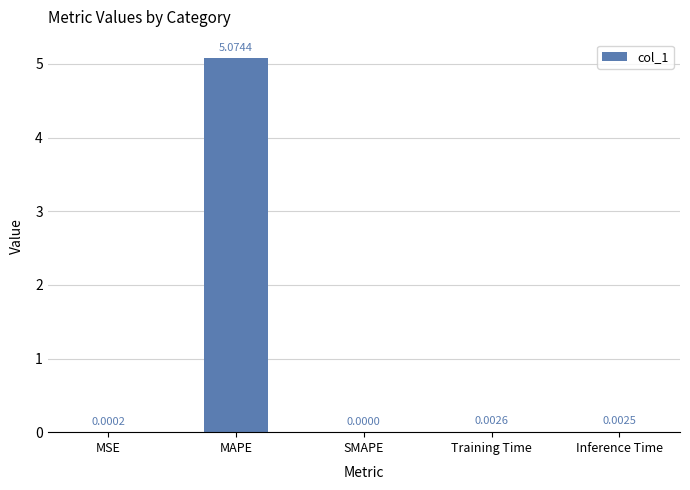

How many distinct data groups are displayed?

1